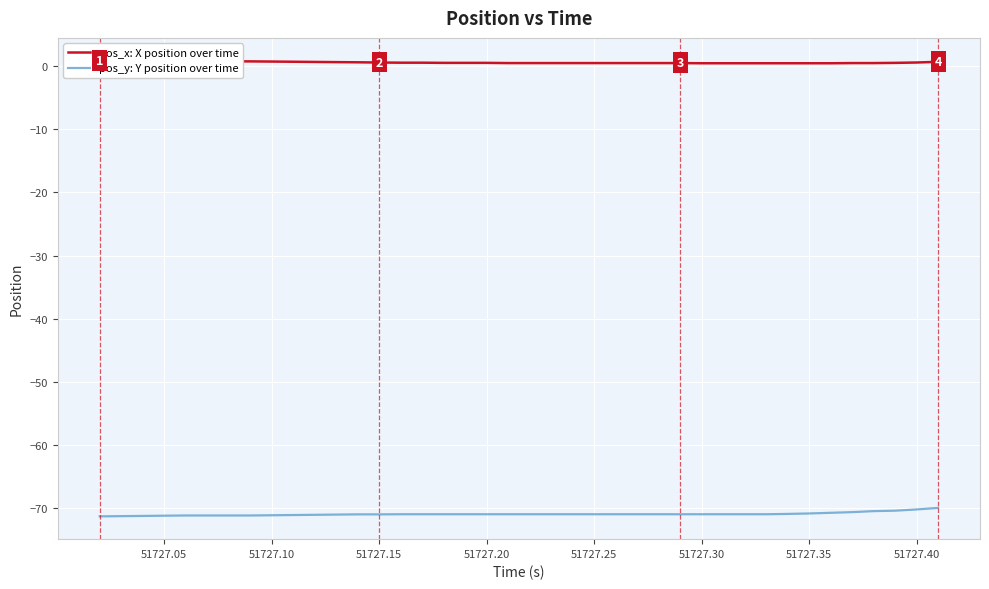

Which series has the widest spread of values?

pos_y: Y position over time